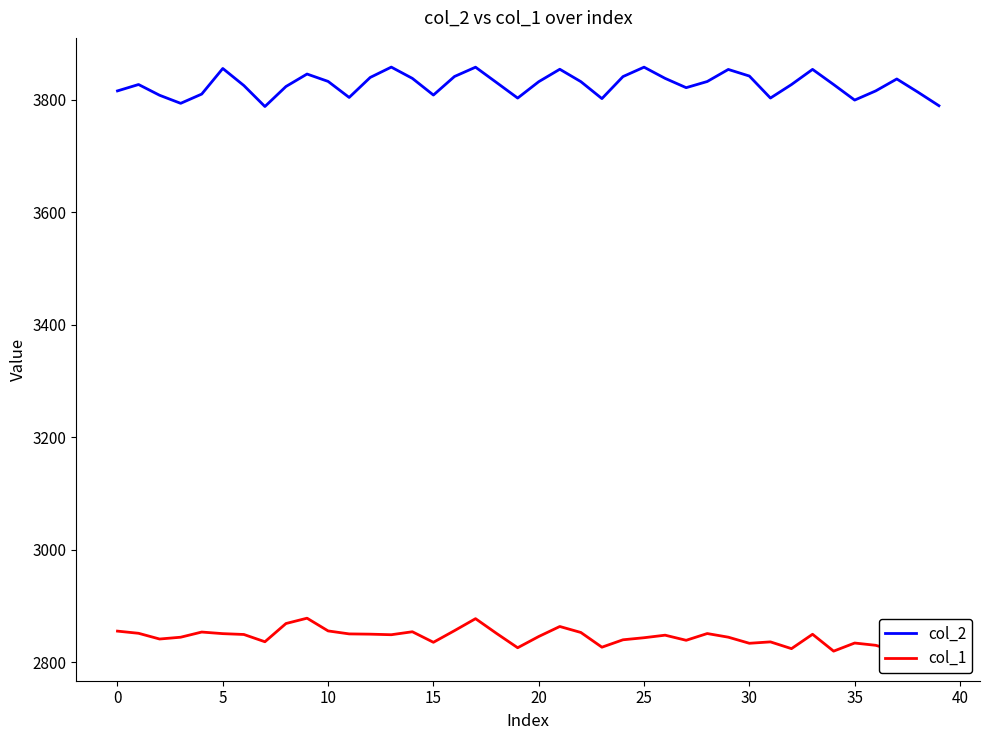

What are all the series names shown in the legend?

col_2, col_1